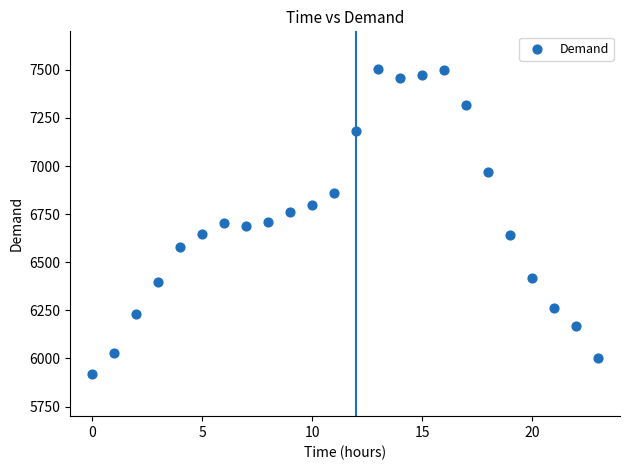

What is the range of Y values (max minus min)?

1586